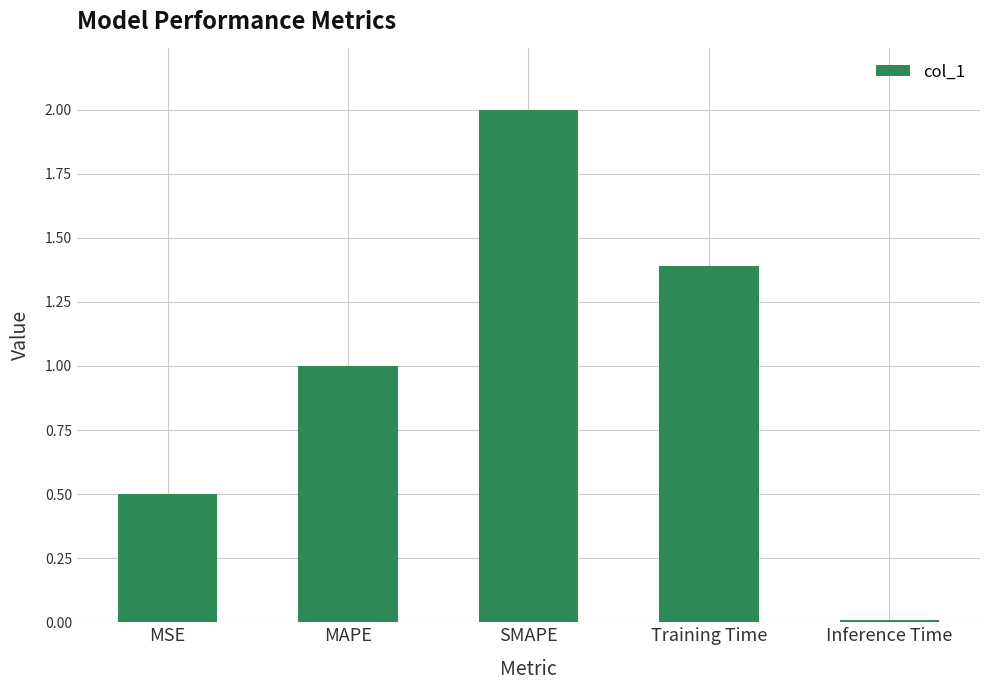

Are the bars horizontal?

No